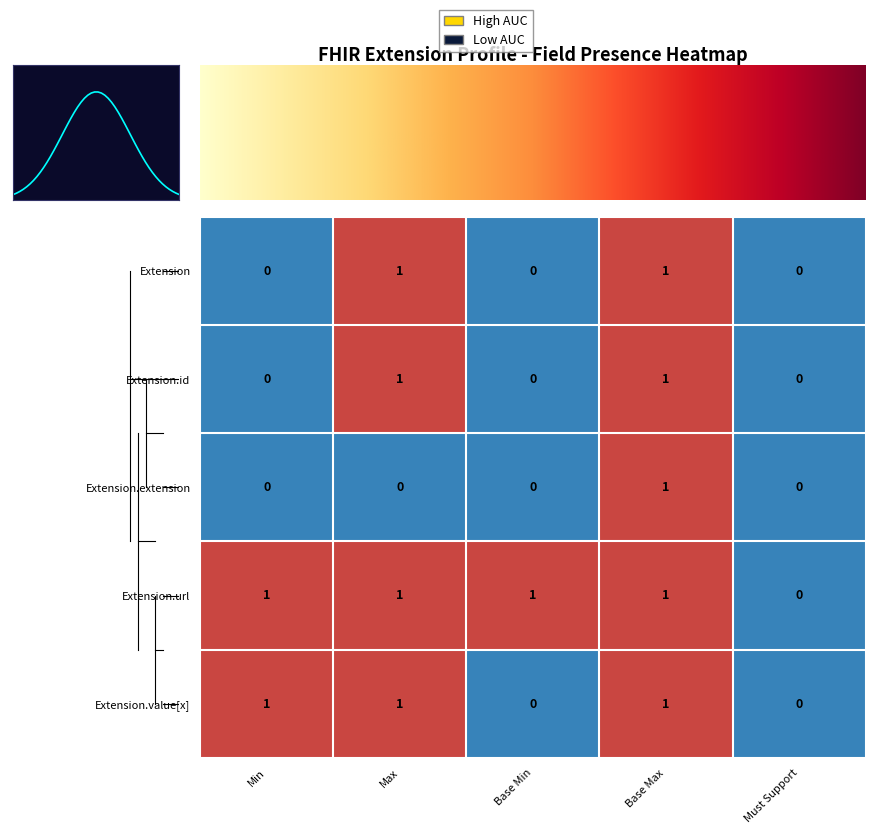

What is the sum of all Extension.value[x] values?

3